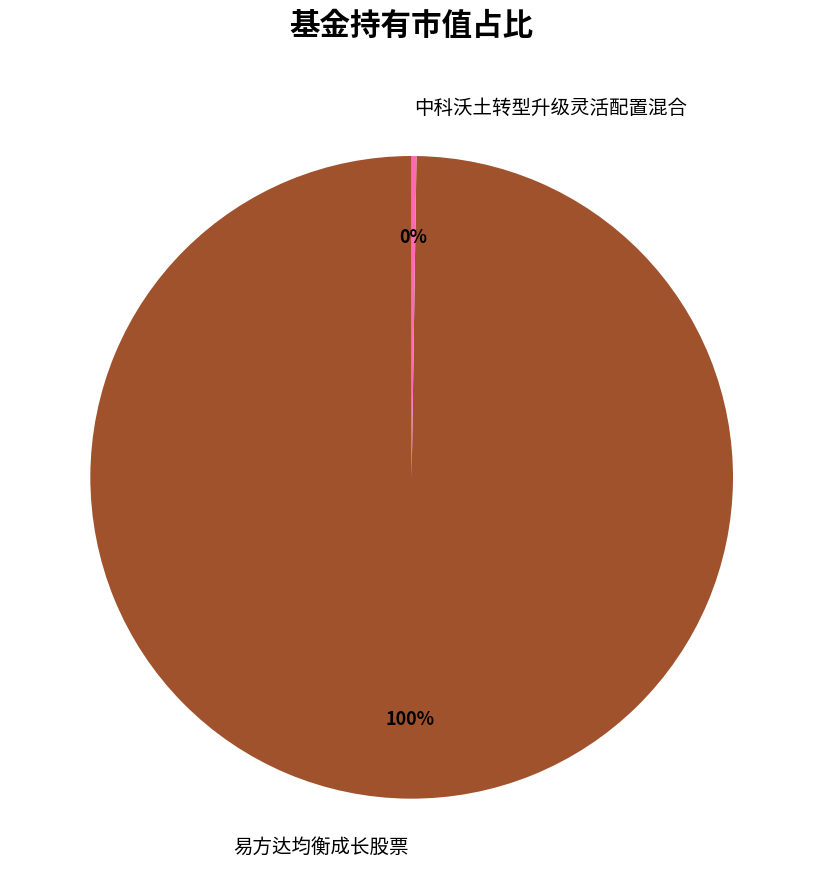

Which category has the biggest portion of the pie?

易方达均衡成长股票